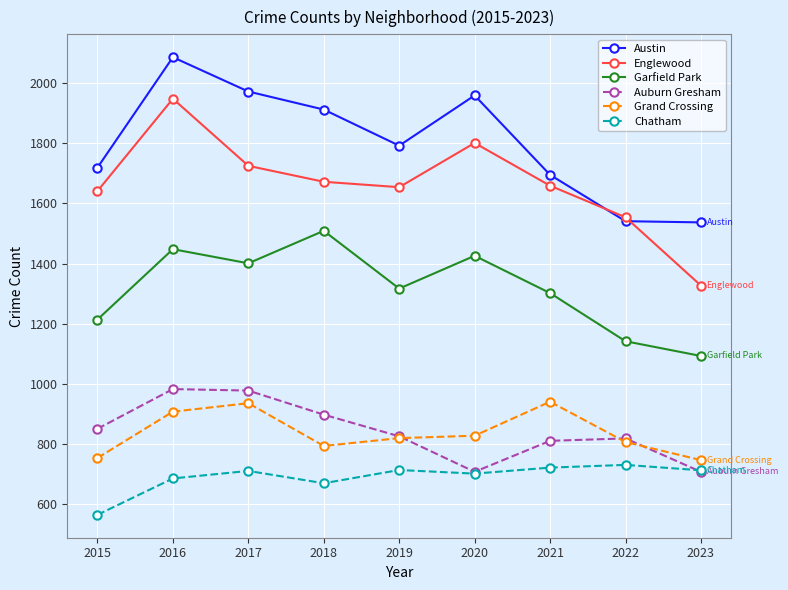

At which category is the sum across all series the highest?

2016